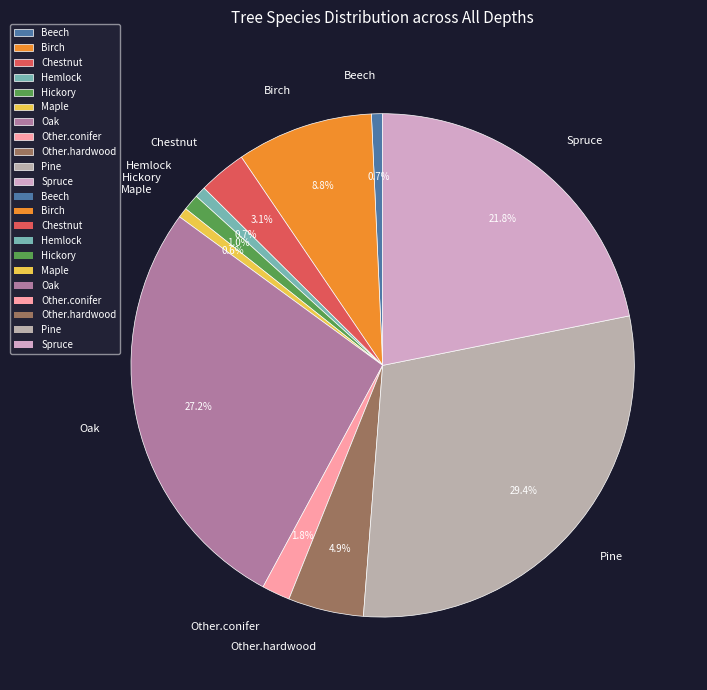

True or false: Maple accounts for 1% of the total.

True